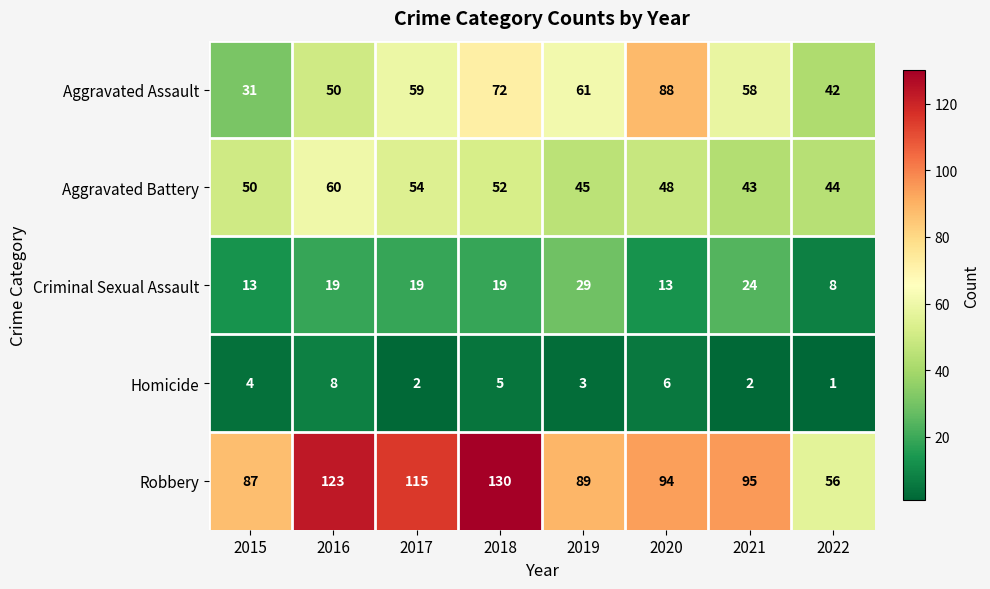

At 2020, list the series in order from smallest to largest.

Homicide, Criminal Sexual Assault, Aggravated Battery, Aggravated Assault, Robbery